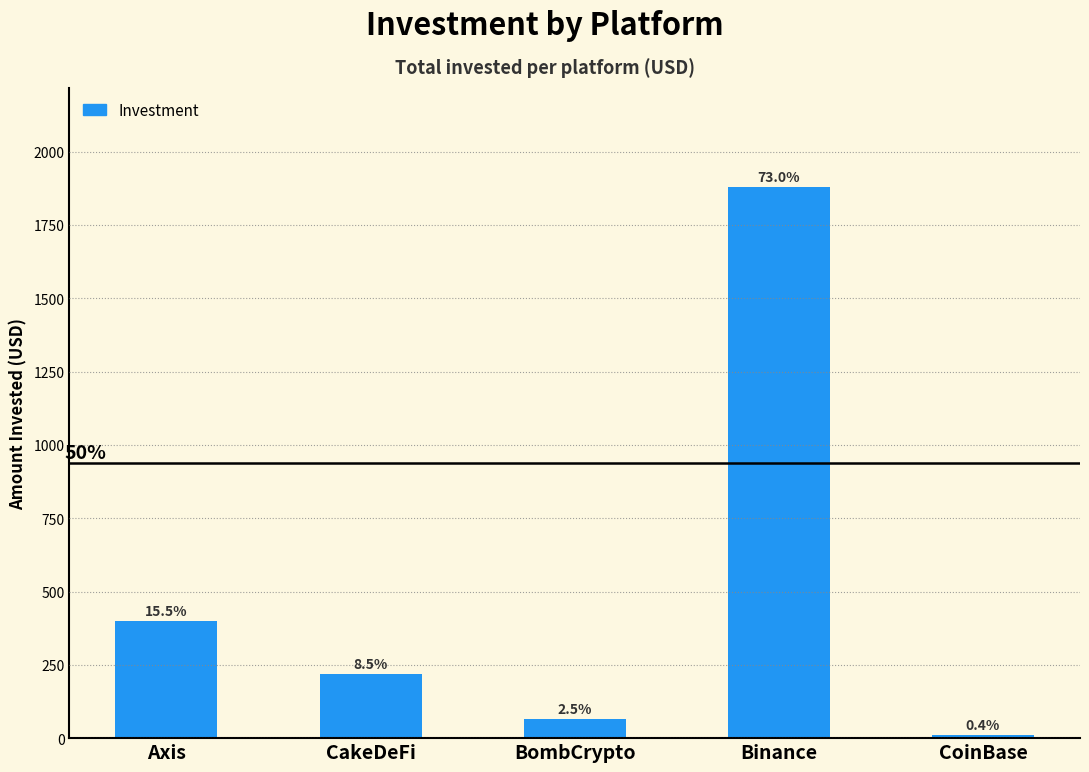

How many bars are there in total?

5